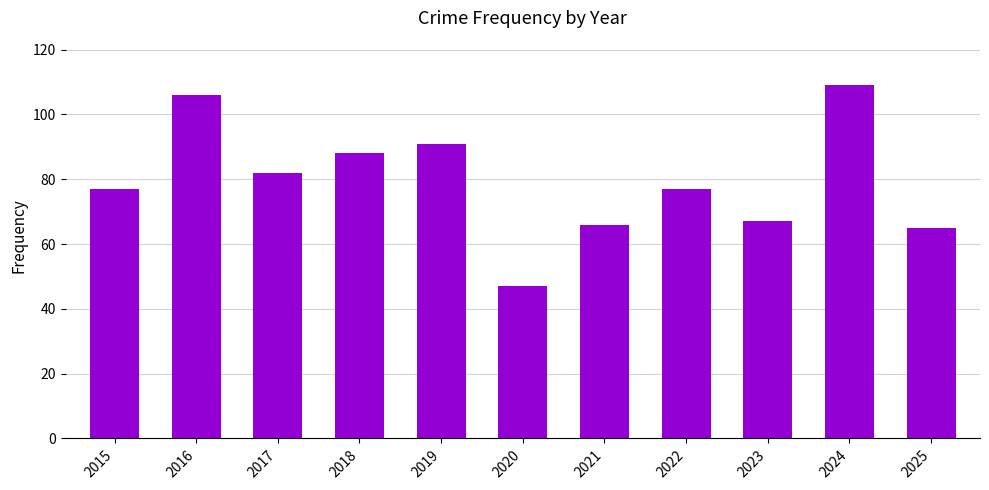

At which category does the chart reach its peak across all series?

2024